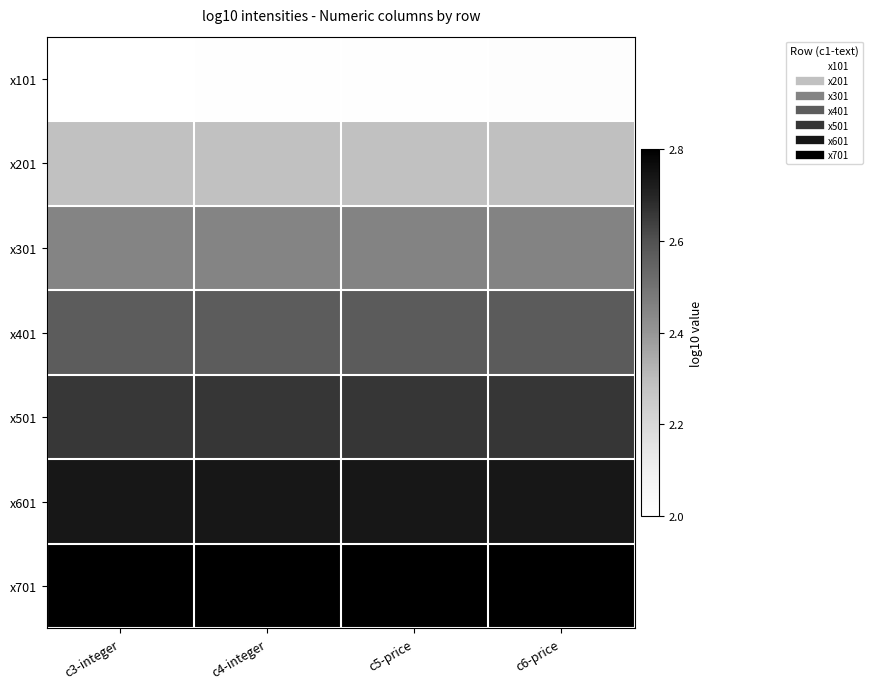

At which category is the sum across all series the highest?

c6-price